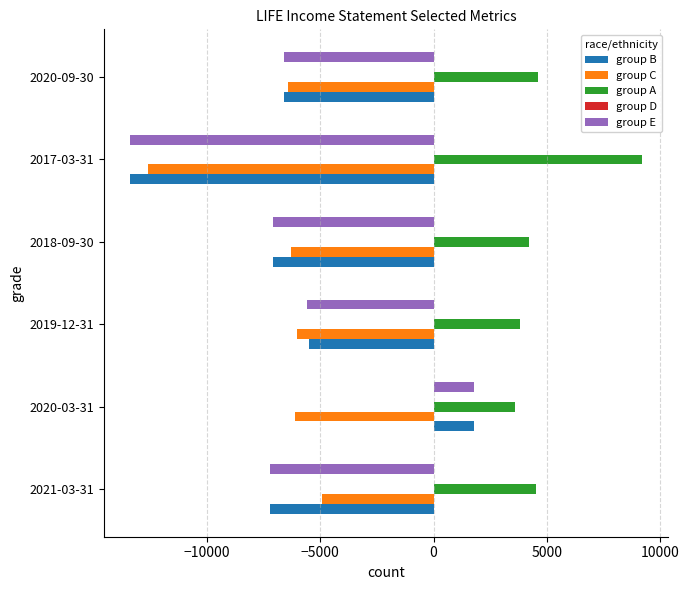

At which category does the chart reach its minimum across all series?

2017-03-31